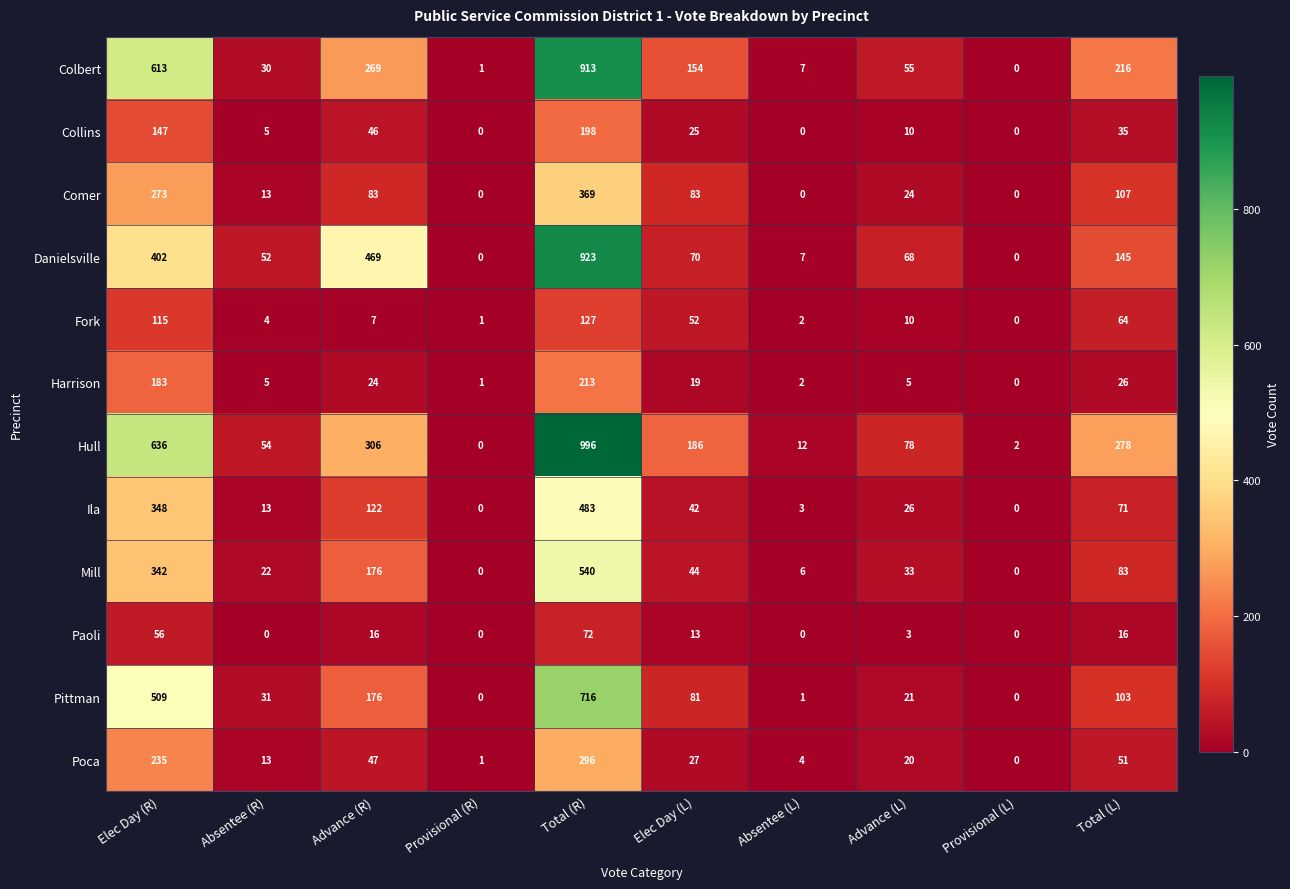

What is the difference between the maximum and minimum values in the Colbert series?

913